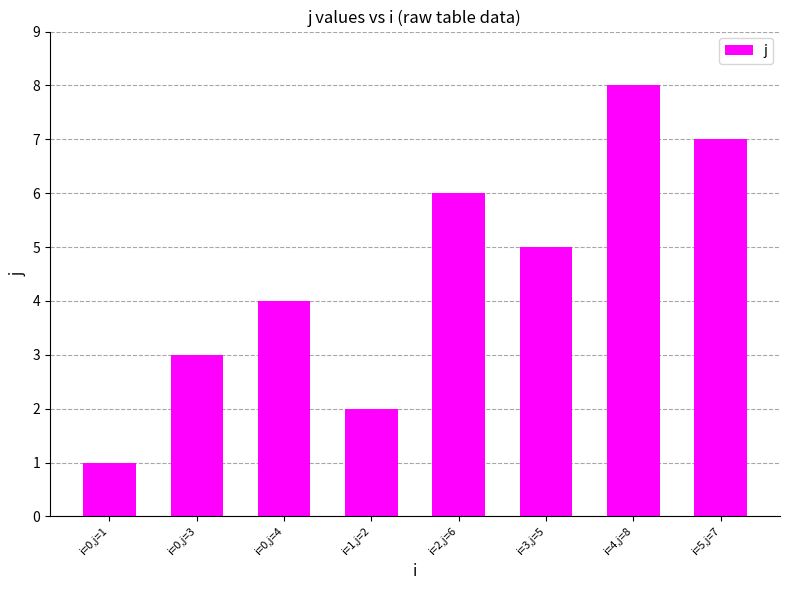

Which has a higher value, i=4,j=8 or i=0,j=4?

i=4,j=8